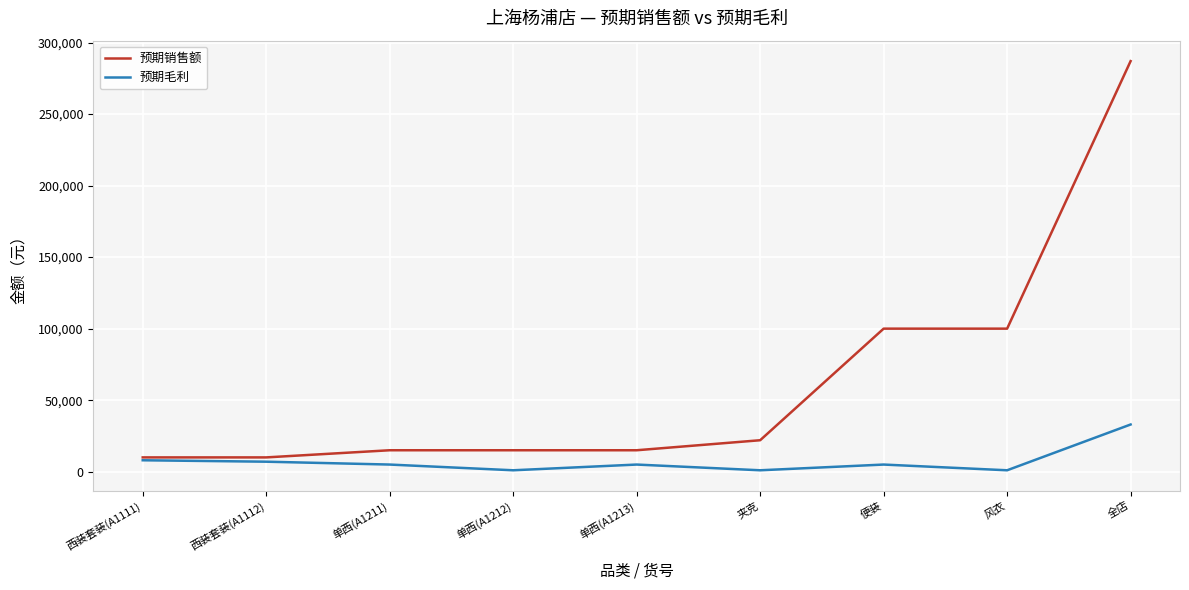

Which series has the largest total across all categories?

预期销售额